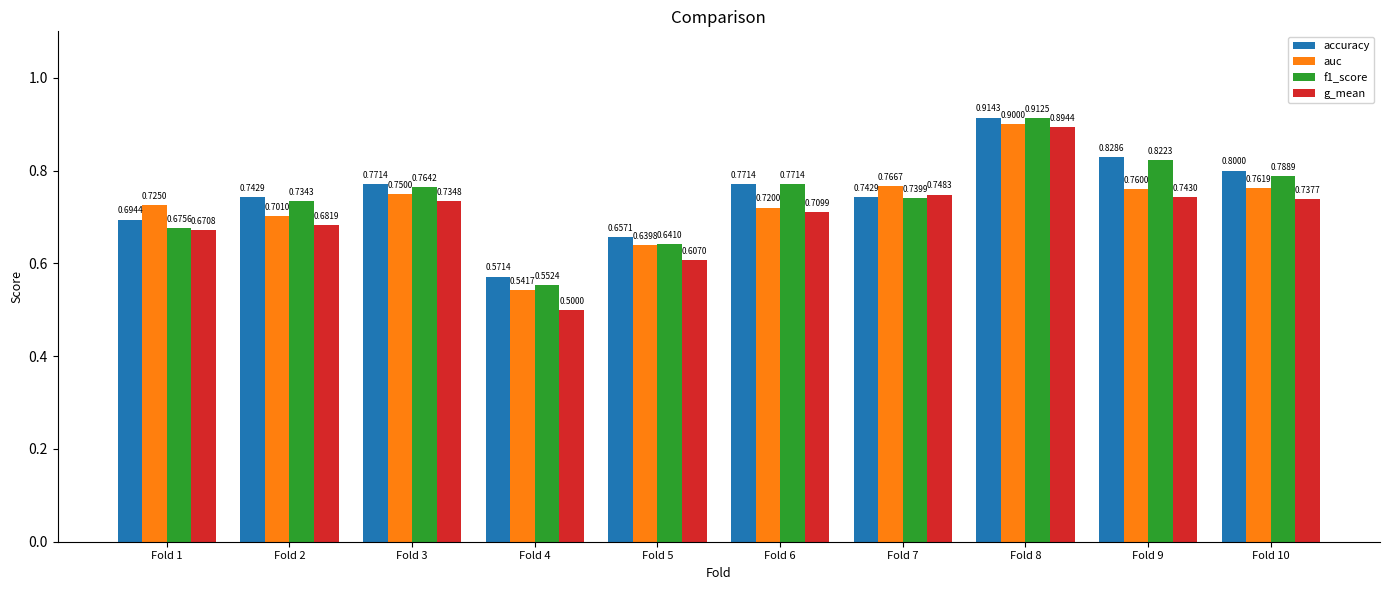

The g_mean series shows 0.7 at Fold 9. True or false?

True